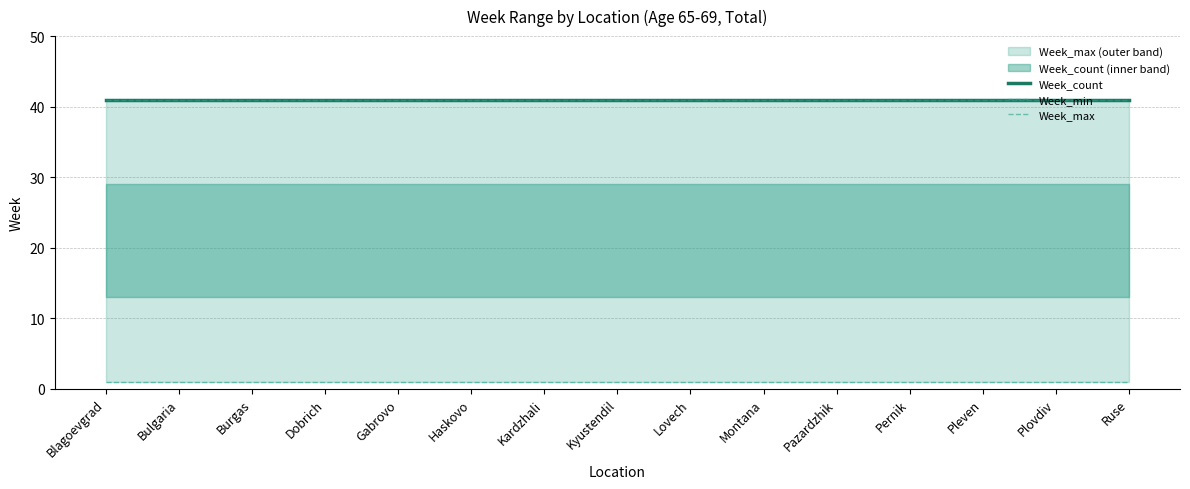

What is the value of the Week_count point at the 7th from the left?

41